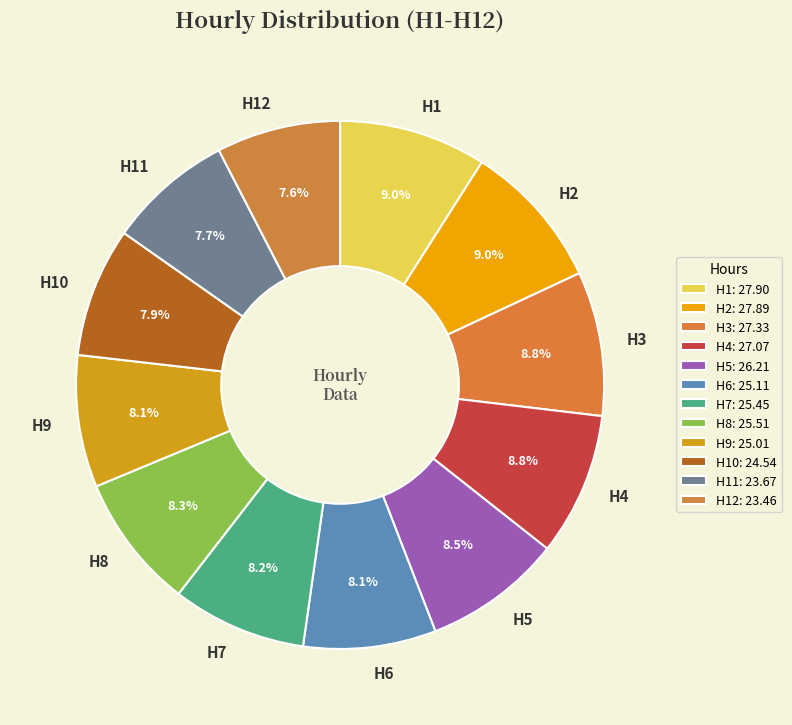

What percentage do H5 and H7 together represent?

16.7%